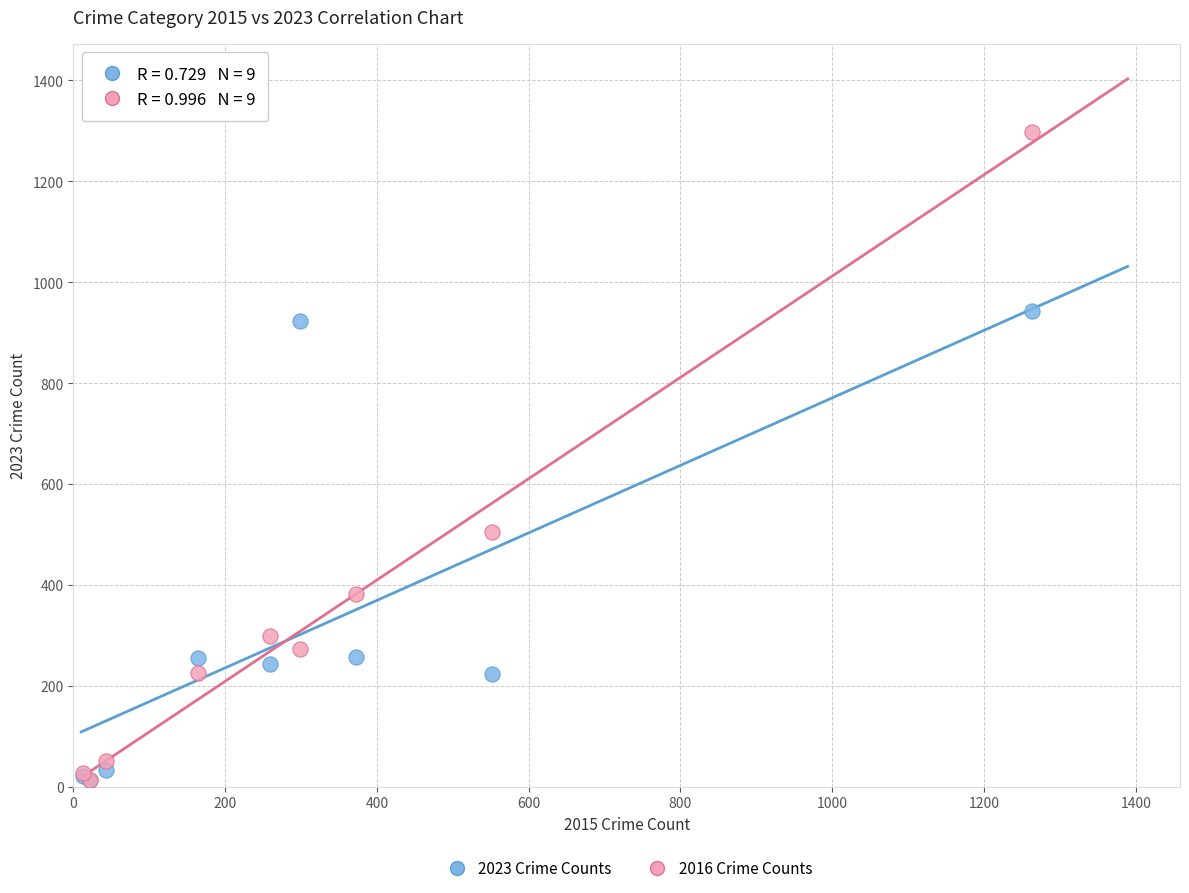

In the 2016 Crime Counts series, what Y value is closest to 655?

505